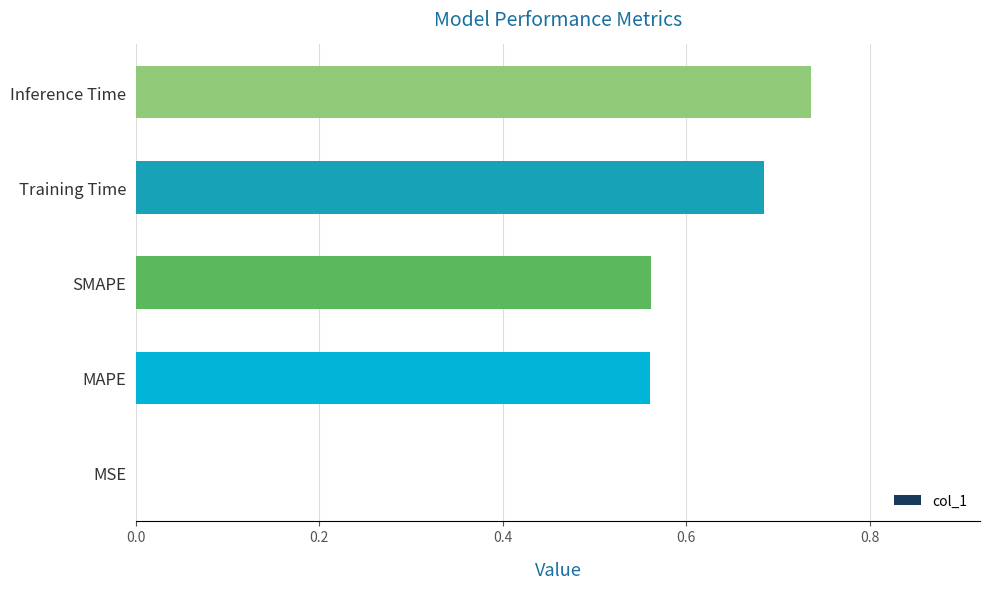

Which has a higher value, MAPE or Training Time?

Training Time